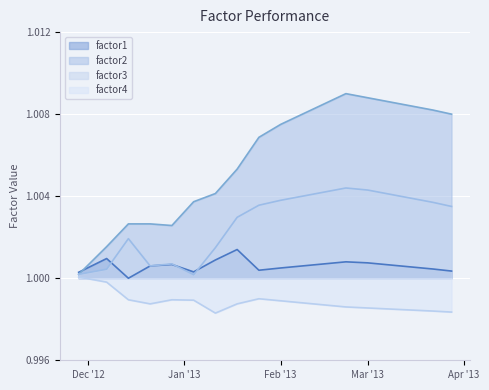

Is the value of factor3 at 2012-12-14 greater than the value of factor2 at 2013-03-15?

No